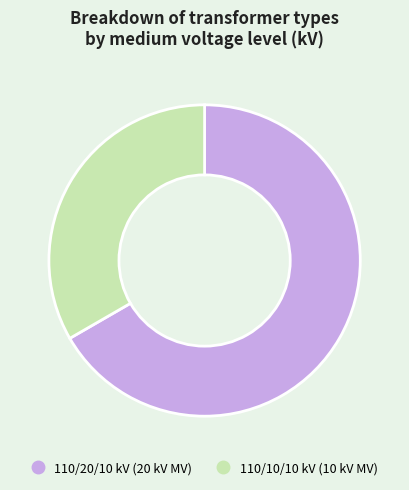

Is there a majority slice in this chart?

Yes